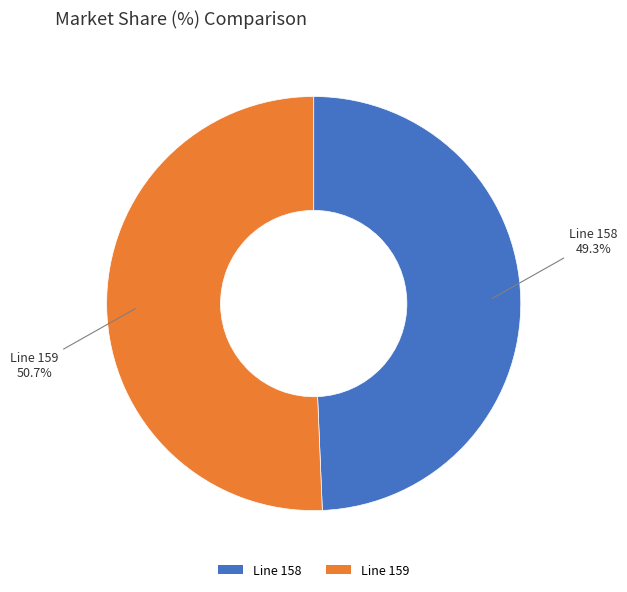

Does Line 159 represent more than half of the total?

Yes